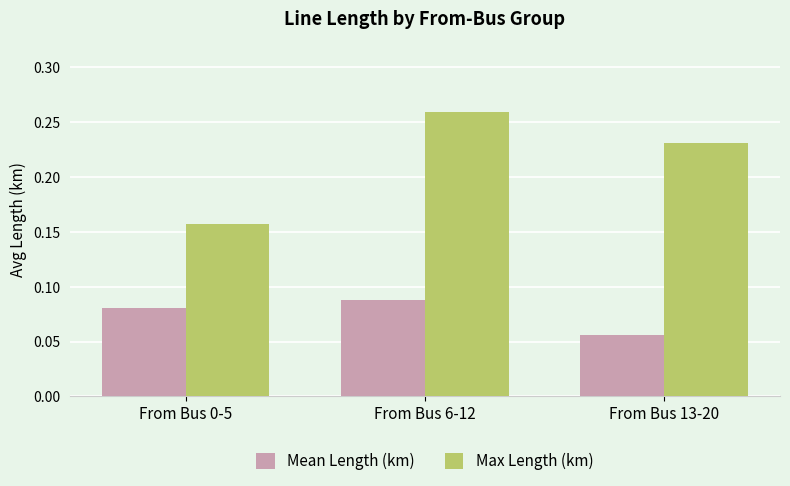

How many groups of bars are there?

3